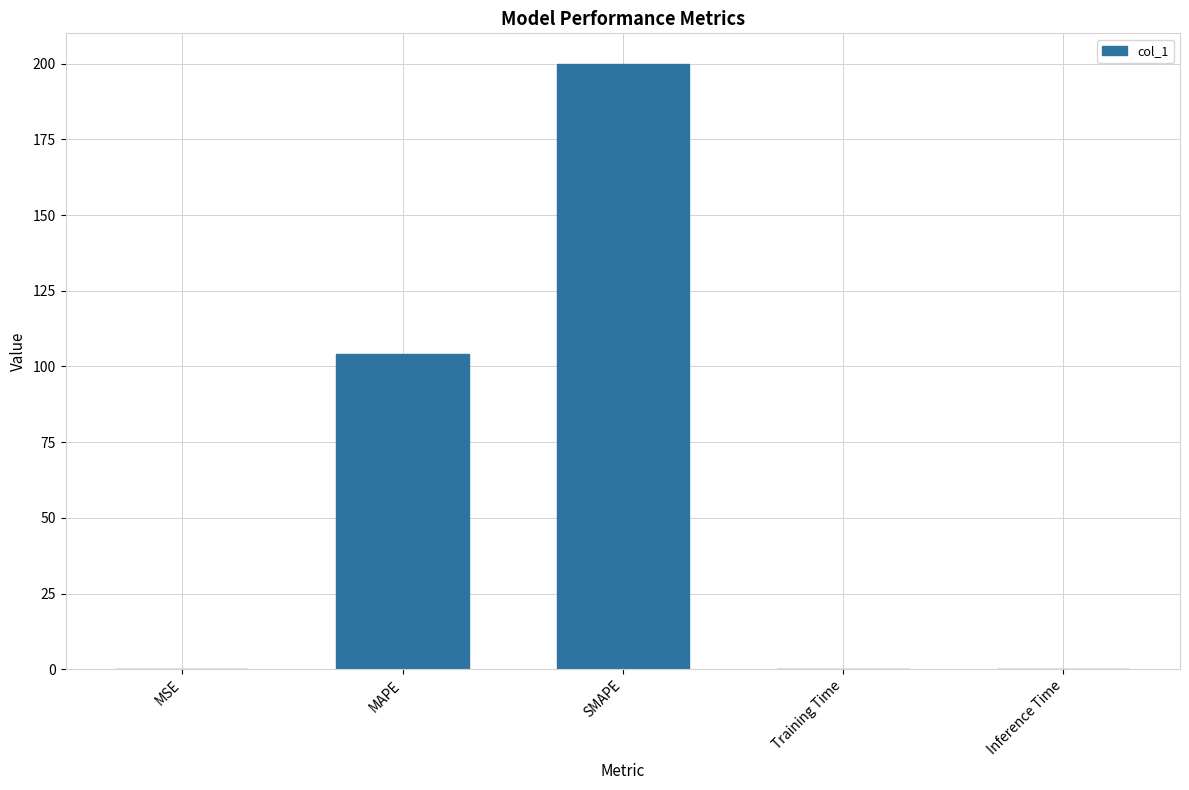

At which category does the chart reach its peak across all series?

SMAPE